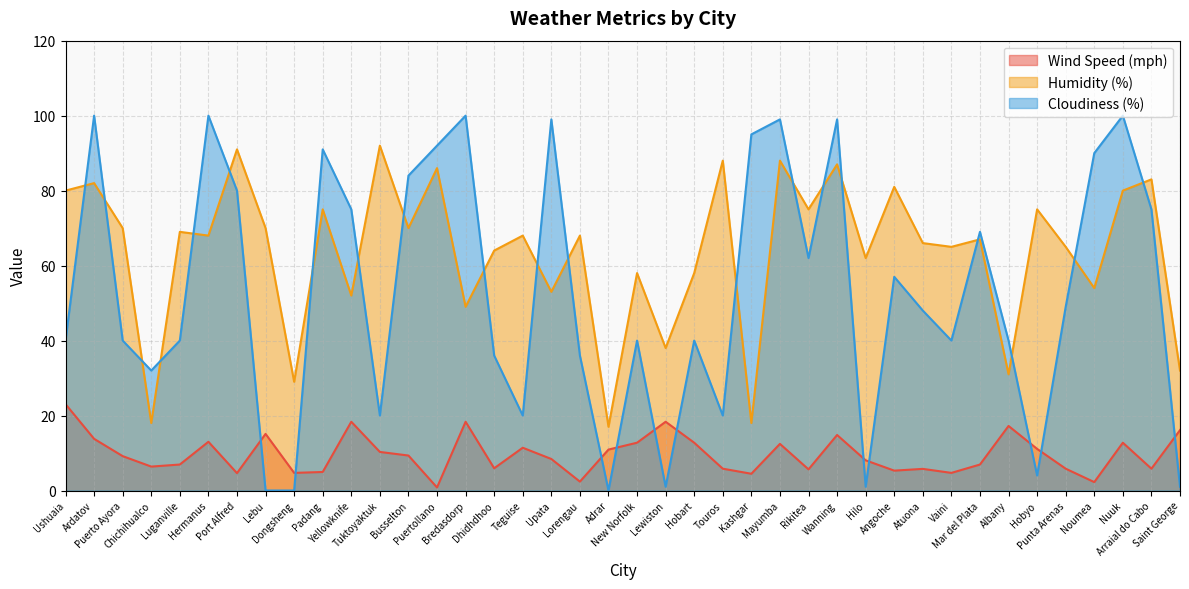

Reading left to right, transcribe all the data shown in this chart.

Wind Speed (mph): Ushuaia=23.0	Ardatov=13.8	Puerto Ayora=9.2	Chichihualco=6.4	Luganville=6.9	Hermanus=13.0	Port Alfred=4.6	Lebu=15.1	Dongsheng=4.7	Padang=4.9	Yellowknife=18.3	Tuktoyaktuk=10.3	Busselton=9.3	Puertollano=0.8	Bredasdorp=18.3	Dhidhdhoo=5.9	Teguise=11.4	Upata=8.4	Lorengau=2.4	Adrar=10.9	New Norfolk=12.8	Lewiston=18.3	Hobart=12.8	Touros=5.8	Kashgar=4.5	Mayumba=12.4	Rikitea=5.6	Wanning=14.8	Hilo=8.1	Angoche=5.3	Atuona=5.8	Vaini=4.7	Mar del Plata=6.9	Albany=17.2	Hobyo=11.1	Punta Arenas=5.8	Noumea=2.2	Nuuk=12.8	Arraial do Cabo=5.8	Saint George=16.1
Humidity (%): Ushuaia=80.0	Ardatov=82.0	Puerto Ayora=70.0	Chichihualco=18.0	Luganville=69.0	Hermanus=68.0	Port Alfred=91.0	Lebu=70.0	Dongsheng=29.0	Padang=75.0	Yellowknife=52.0	Tuktoyaktuk=92.0	Busselton=70.0	Puertollano=86.0	Bredasdorp=49.0	Dhidhdhoo=64.0	Teguise=68.0	Upata=53.0	Lorengau=68.0	Adrar=17.0	New Norfolk=58.0	Lewiston=38.0	Hobart=58.0	Touros=88.0	Kashgar=18.0	Mayumba=88.0	Rikitea=75.0	Wanning=87.0	Hilo=62.0	Angoche=81.0	Atuona=66.0	Vaini=65.0	Mar del Plata=67.0	Albany=31.0	Hobyo=75.0	Punta Arenas=65.0	Noumea=54.0	Nuuk=80.0	Arraial do Cabo=83.0	Saint George=32.0
Cloudiness (%): Ushuaia=40.0	Ardatov=100.0	Puerto Ayora=40.0	Chichihualco=32.0	Luganville=40.0	Hermanus=100.0	Port Alfred=80.0	Lebu=0.0	Dongsheng=0.0	Padang=91.0	Yellowknife=75.0	Tuktoyaktuk=20.0	Busselton=84.0	Puertollano=92.0	Bredasdorp=100.0	Dhidhdhoo=36.0	Teguise=20.0	Upata=99.0	Lorengau=36.0	Adrar=0.0	New Norfolk=40.0	Lewiston=1.0	Hobart=40.0	Touros=20.0	Kashgar=95.0	Mayumba=99.0	Rikitea=62.0	Wanning=99.0	Hilo=1.0	Angoche=57.0	Atuona=48.0	Vaini=40.0	Mar del Plata=69.0	Albany=40.0	Hobyo=4.0	Punta Arenas=49.0	Noumea=90.0	Nuuk=100.0	Arraial do Cabo=75.0	Saint George=1.0